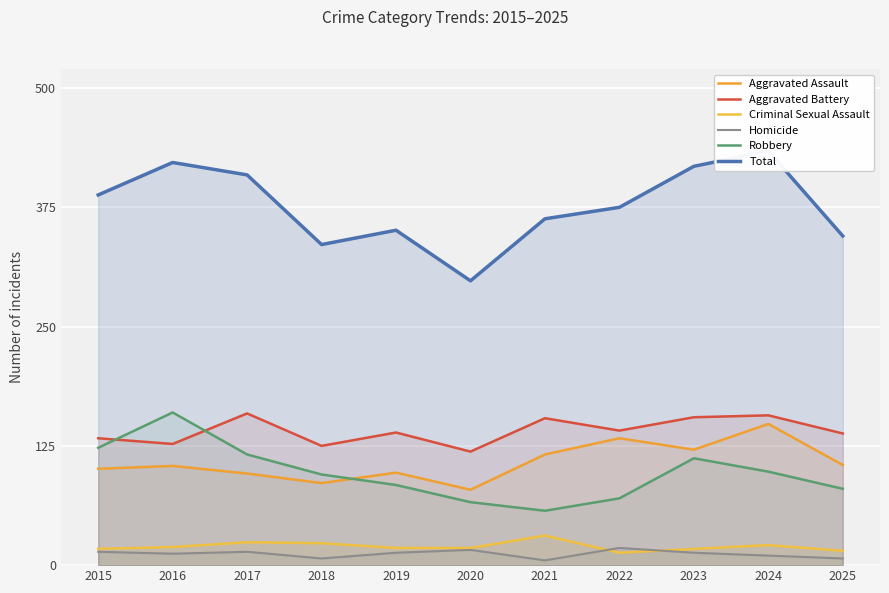

True or false: Aggravated Assault and Aggravated Battery intersect in this chart.

False